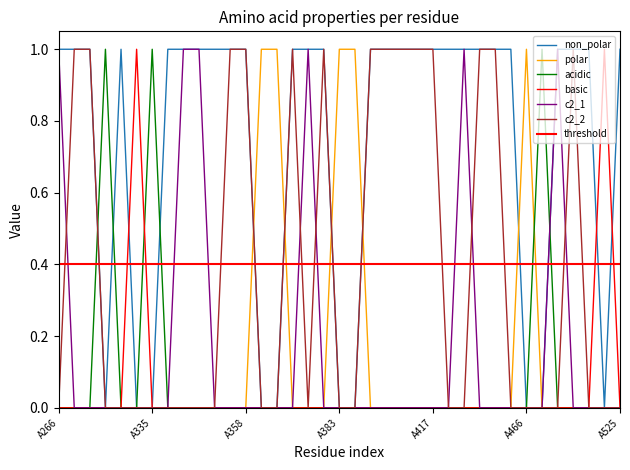

At which category is the sum across all series the highest?

A266